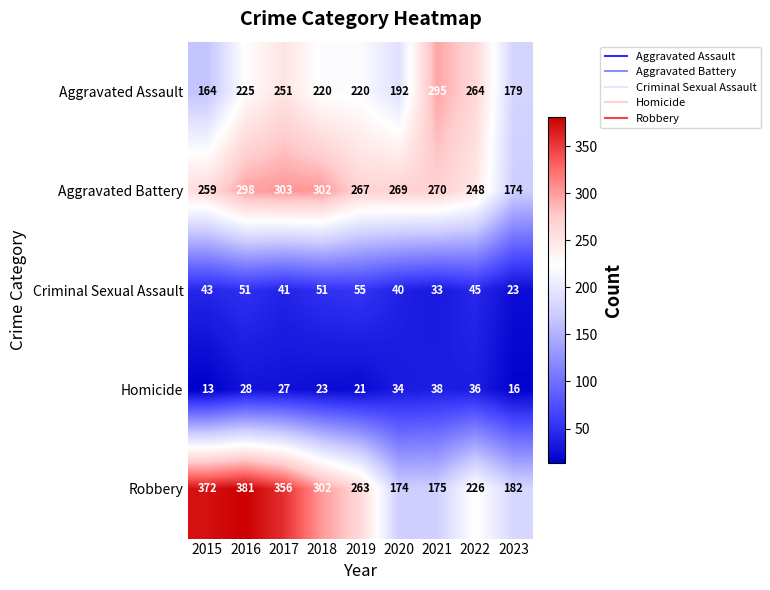

What is the average value of the Aggravated Assault series?

223